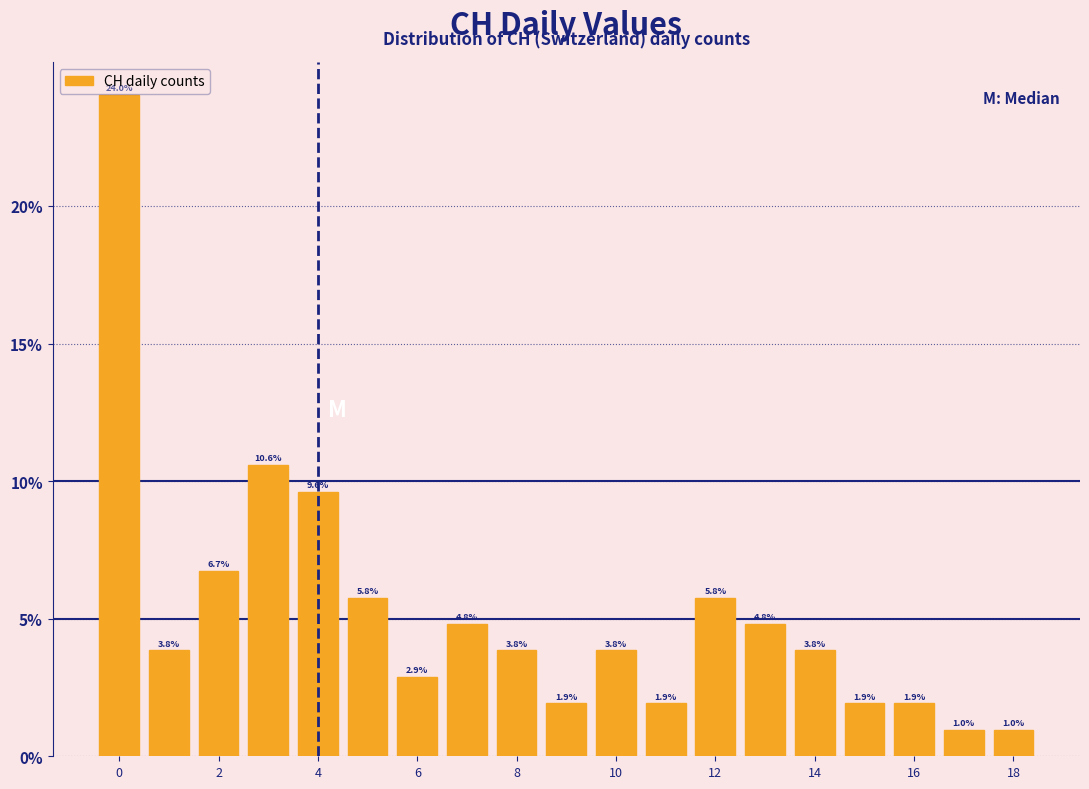

Reading left to right, list every bar in this chart as the range it spans on the x-axis followed by its height. The bar edges are not printed on the chart, so give them approximately, as read against the axis.

-0.5 to 0.5: 24.0
0.5 to 1.5: 3.8
1.5 to 2.5: 6.7
2.5 to 3.5: 10.6
3.5 to 4.5: 9.6
4.5 to 5.5: 5.8
5.5 to 6.5: 2.9
6.5 to 7.5: 4.8
7.5 to 8.5: 3.8
8.5 to 9.5: 1.9
9.5 to 10.5: 3.8
10.5 to 11.5: 1.9
11.5 to 12.5: 5.8
12.5 to 13.5: 4.8
13.5 to 14.5: 3.8
14.5 to 15.5: 1.9
15.5 to 16.5: 1.9
16.5 to 17.5: 1.0
17.5 to 18.5: 1.0